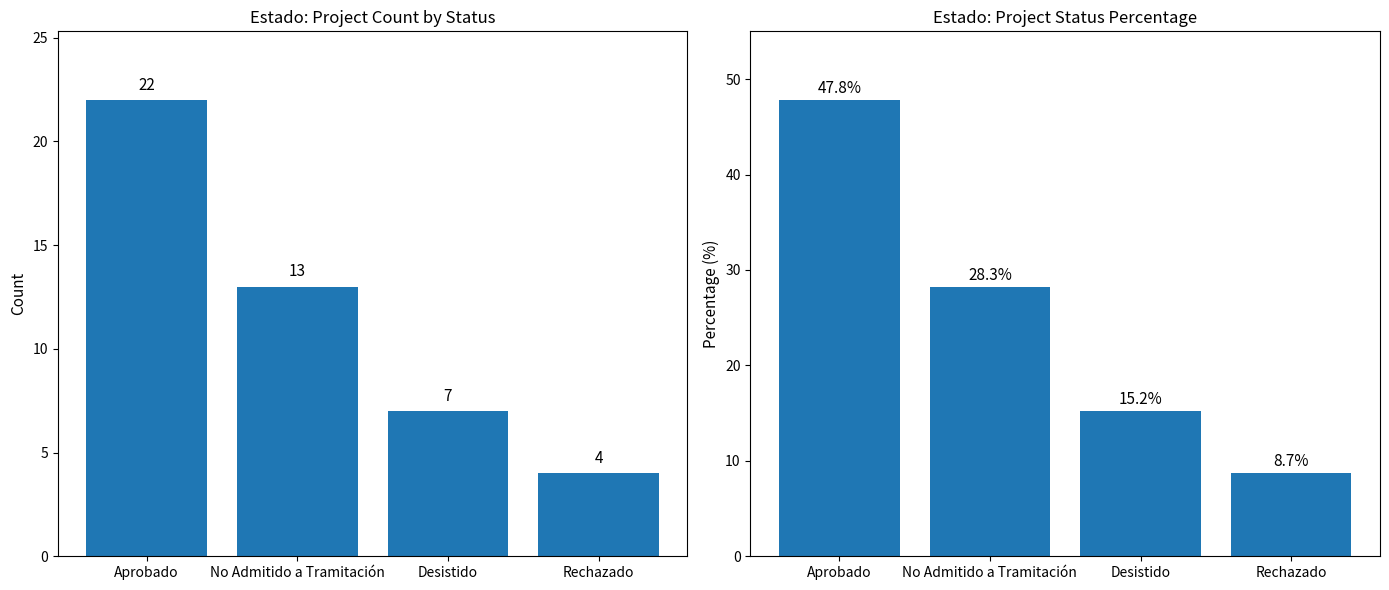

Which category has the highest value in the Percentage series?

Aprobado